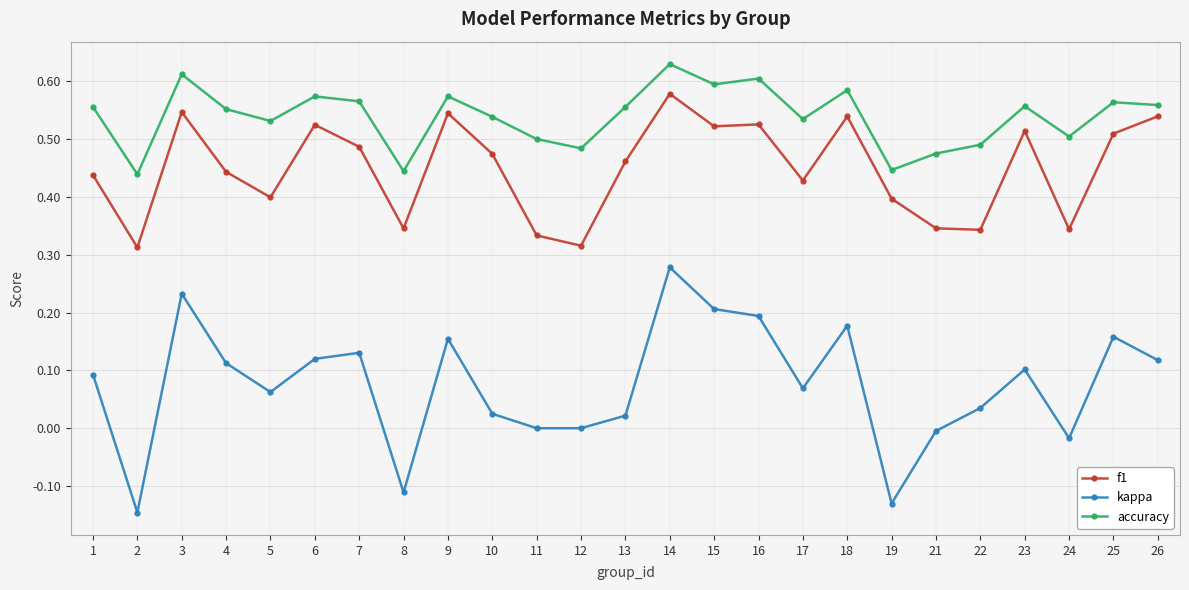

Does the chart display data point markers on the line(s)?

Yes